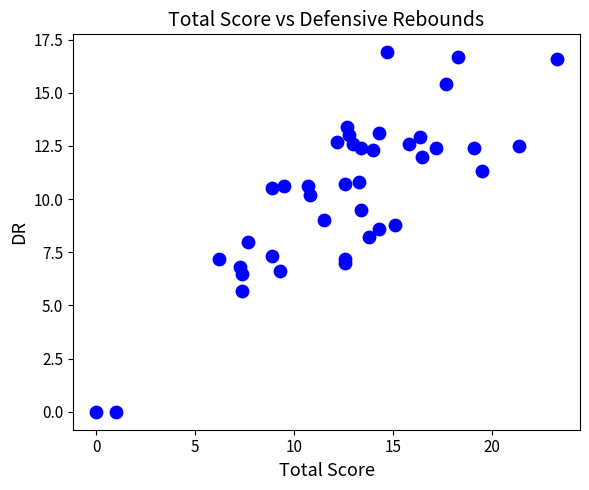

What is the range of Y values (max minus min)?

16.9